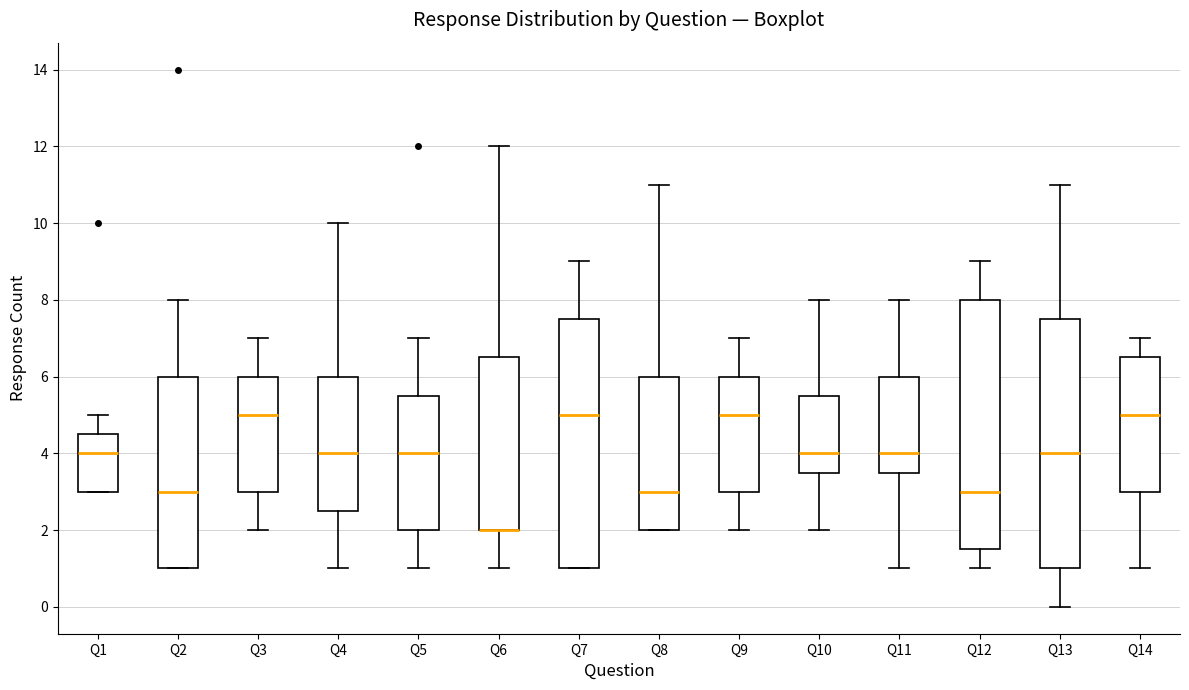

Reading left to right, read every box against the y-axis: the position of its median line, the range the box covers, and the ends of its whiskers. The values are not printed on the chart, so give them approximately, as read against the axis.

Q1: median 4.0, box 3.0 to 4.6, whiskers 3.0 to 5.0
Q2: median 3.0, box 1.0 to 6.0, whiskers 1.0 to 8.0
Q3: median 5.0, box 3.0 to 6.0, whiskers 2.0 to 7.0
Q4: median 4.0, box 2.6 to 6.0, whiskers 1.0 to 10.0
Q5: median 4.0, box 2.0 to 5.6, whiskers 1.0 to 7.0
Q6: median 2.0 (drawn on the box's lower edge), box 2.0 to 6.6, whiskers 1.0 to 12.0
Q7: median 5.0, box 1.0 to 7.6, whiskers 1.0 to 9.0
Q8: median 3.0, box 2.0 to 6.0, whiskers 2.0 to 11.0
Q9: median 5.0, box 3.0 to 6.0, whiskers 2.0 to 7.0
Q10: median 4.0, box 3.6 to 5.6, whiskers 2.0 to 8.0
Q11: median 4.0, box 3.6 to 6.0, whiskers 1.0 to 8.0
Q12: median 3.0, box 1.6 to 8.0, whiskers 1.0 to 9.0
Q13: median 4.0, box 1.0 to 7.6, whiskers 0.0 to 11.0
Q14: median 5.0, box 3.0 to 6.6, whiskers 1.0 to 7.0